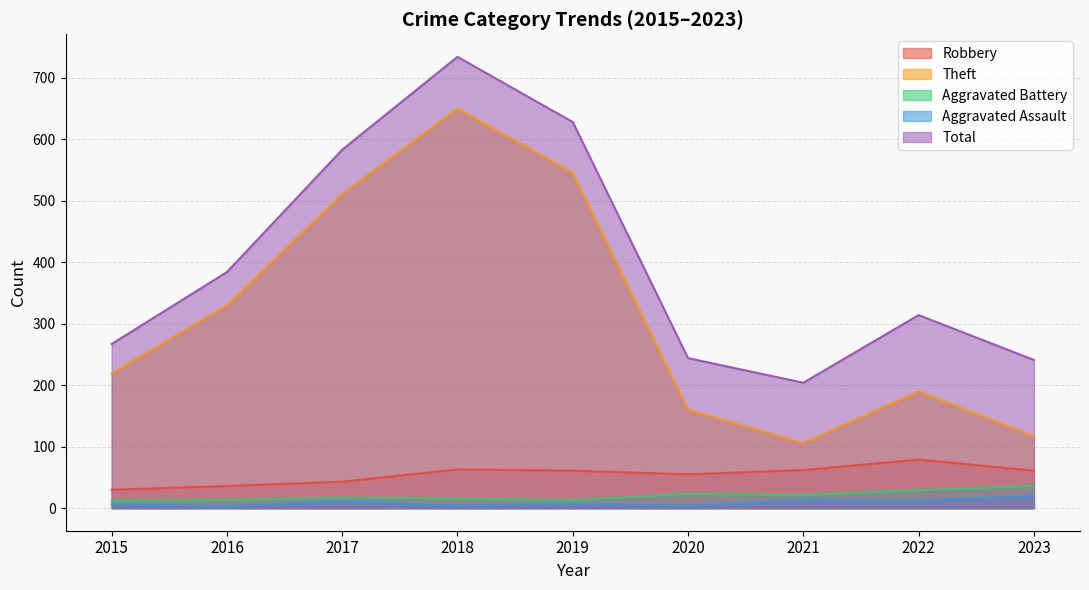

Which category has the lowest value across all series?

2016